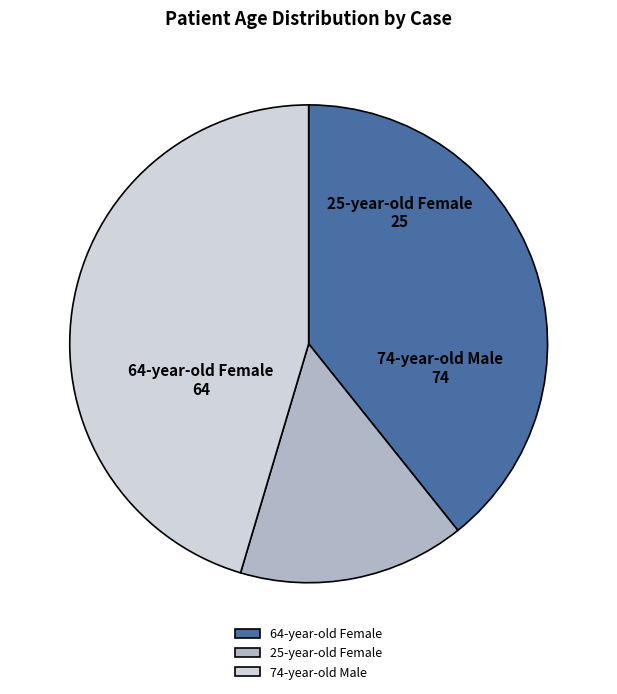

What is the ratio of the value at 74-year-old Male to the value at 64-year-old Female?

1.2